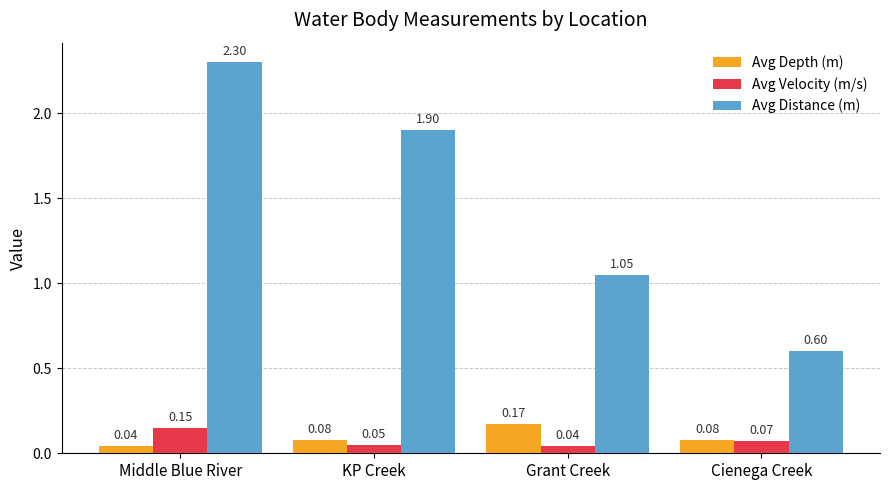

At which label does Avg Depth (m) reach its peak?

Grant Creek